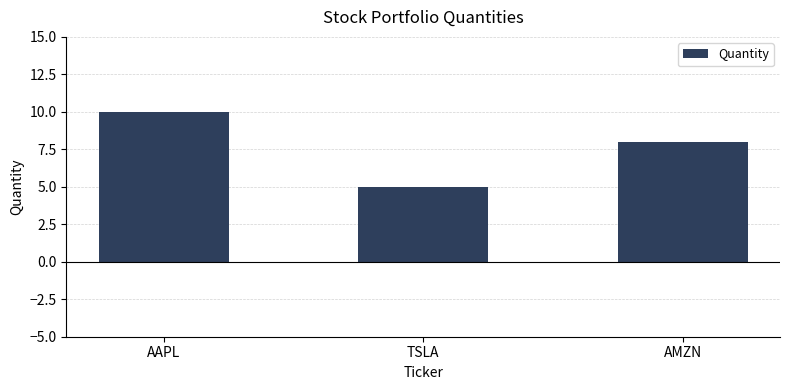

What is the difference between the maximum and minimum values?

5